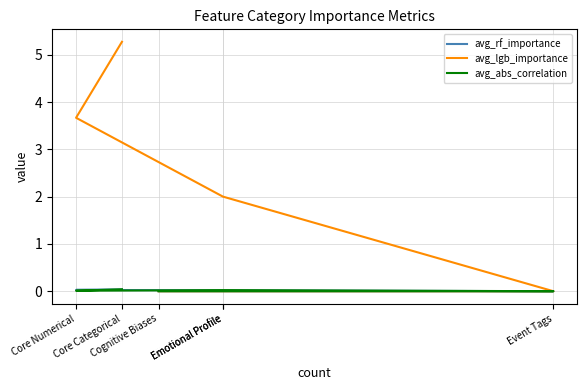

Is the value of avg_lgb_importance at Emotional Profile greater than the value of avg_rf_importance at Core Categorical?

Yes